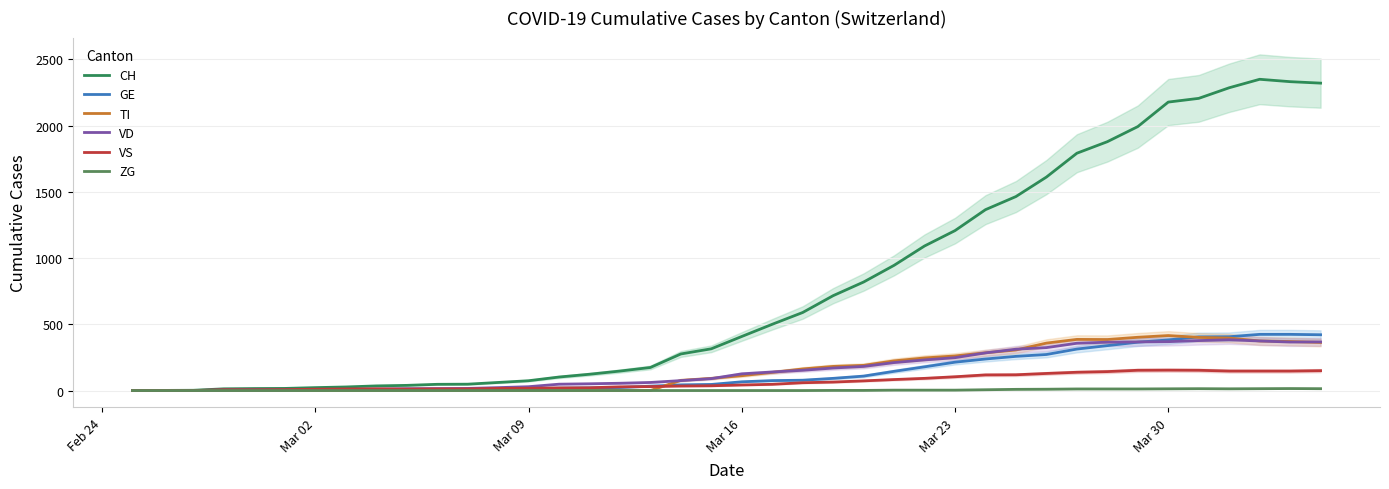

What is the highest value of the VS series?

154